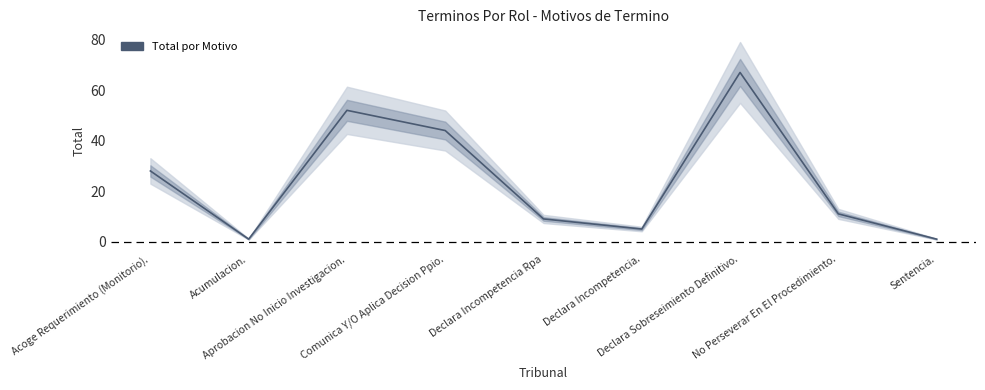

The value at Acoge Requerimiento (Monitorio). is 11. True or false?

False